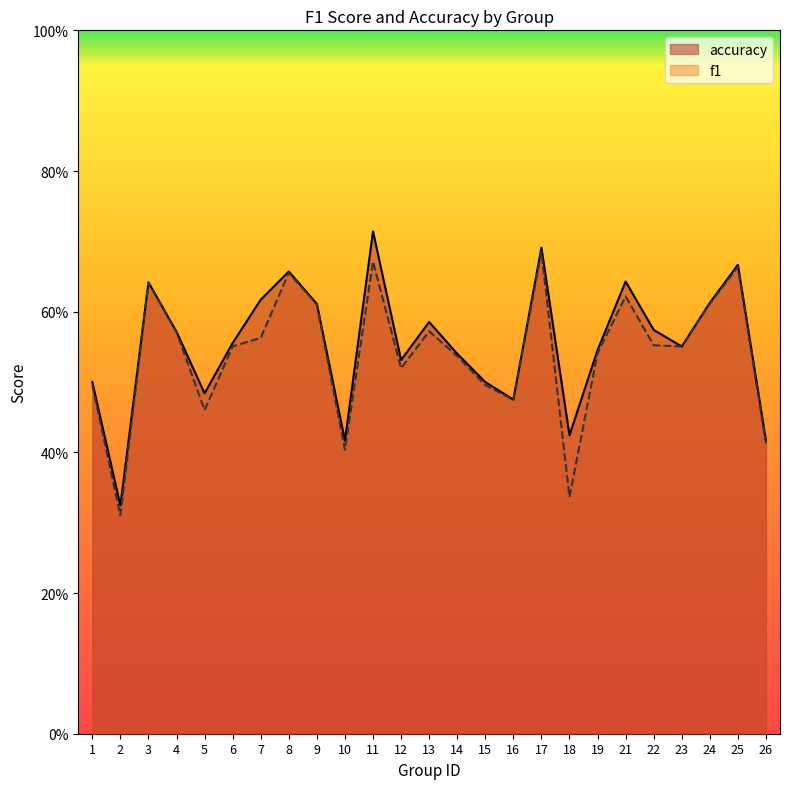

True or false: accuracy and f1 intersect in this chart.

False